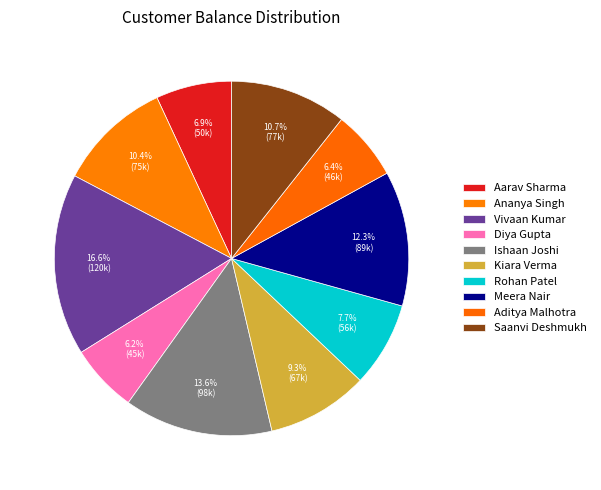

What is the ratio of the value at Meera Nair to the value at Vivaan Kumar?

0.7